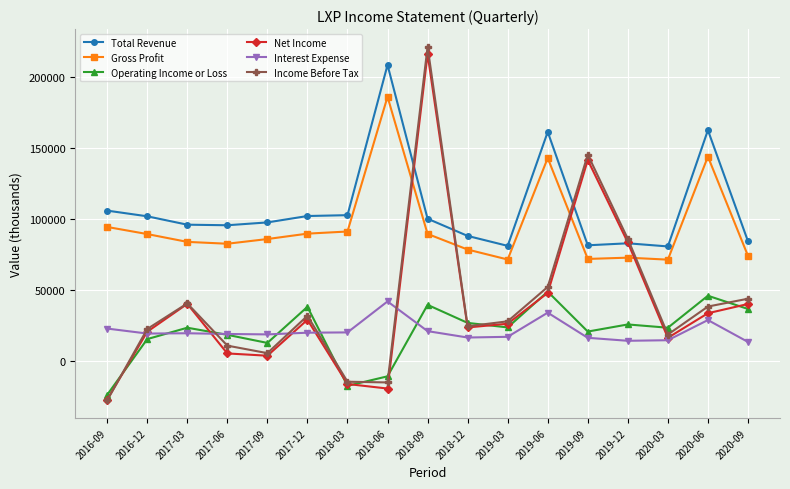

Which series has the largest total across all categories?

Total Revenue